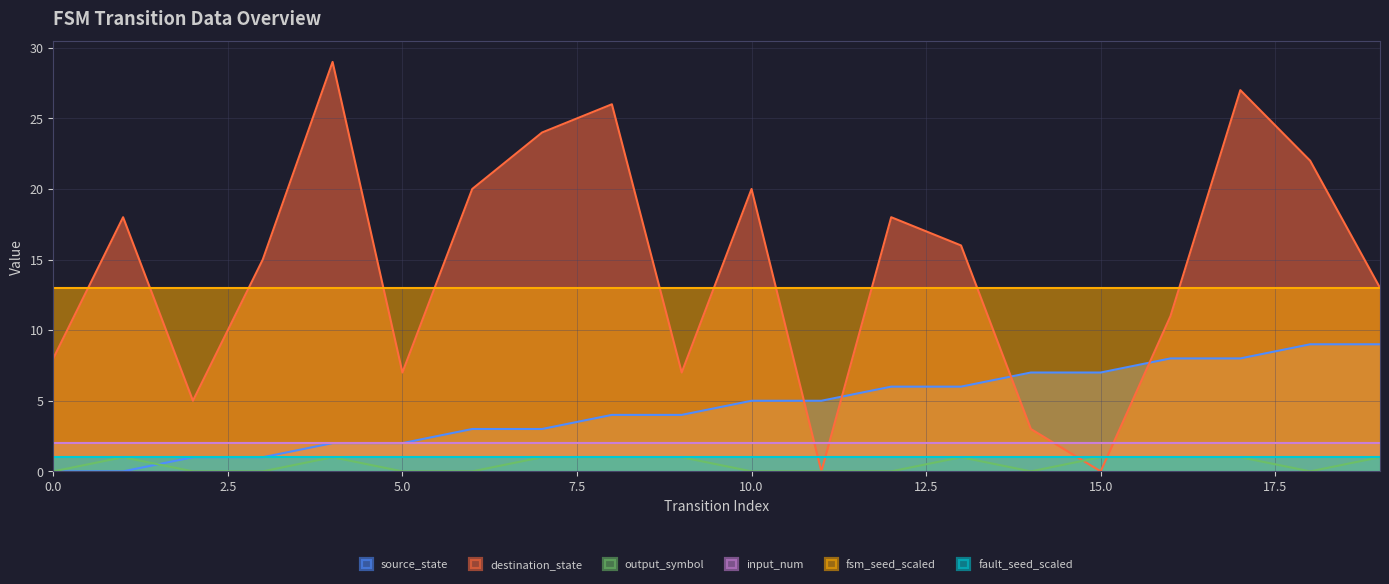

At which label is destination_state closest to 14?

3